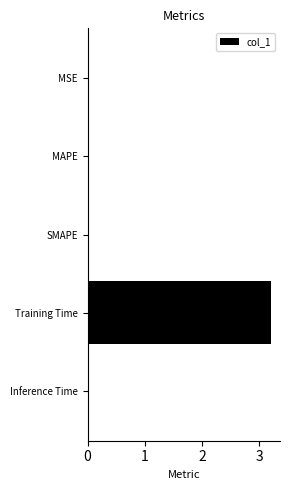

Does the chart contain stacked bars?

No